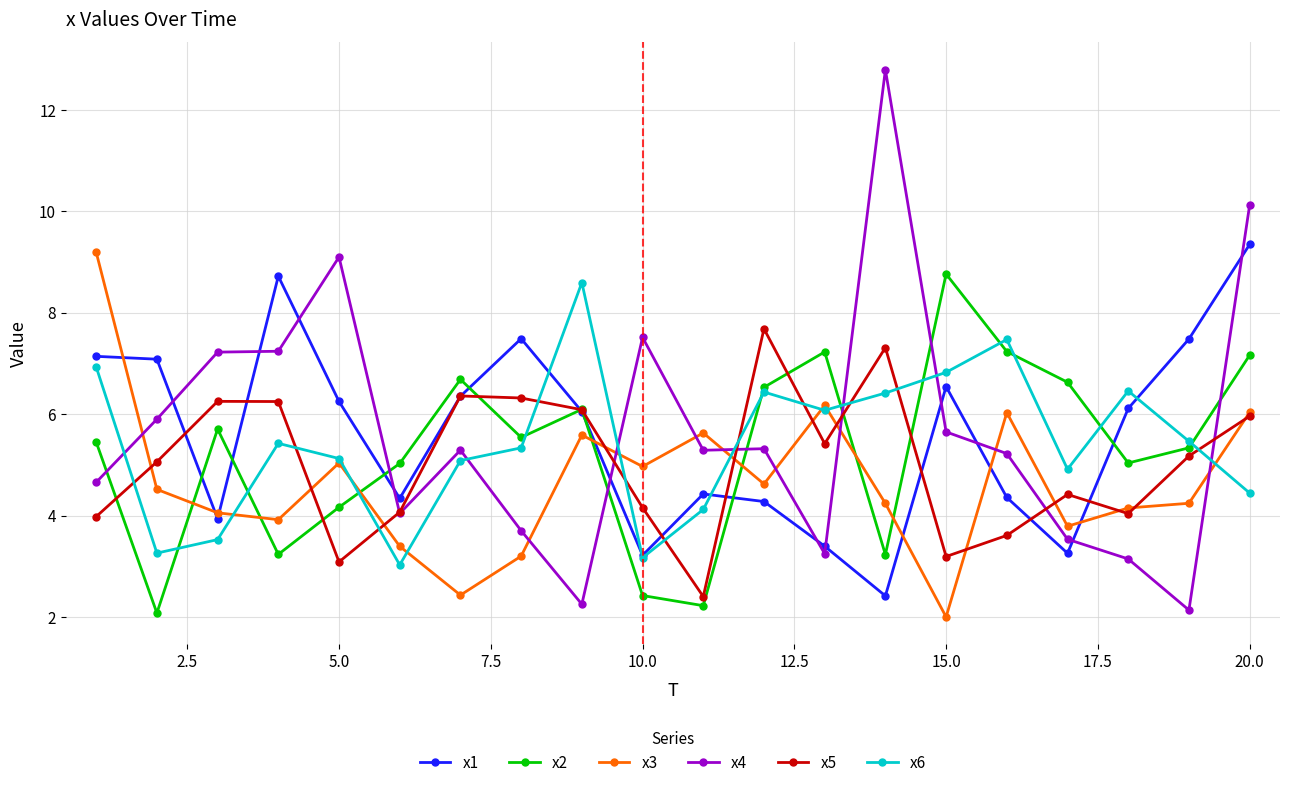

True or false: x1 has more than 0 points higher than both neighbors.

True